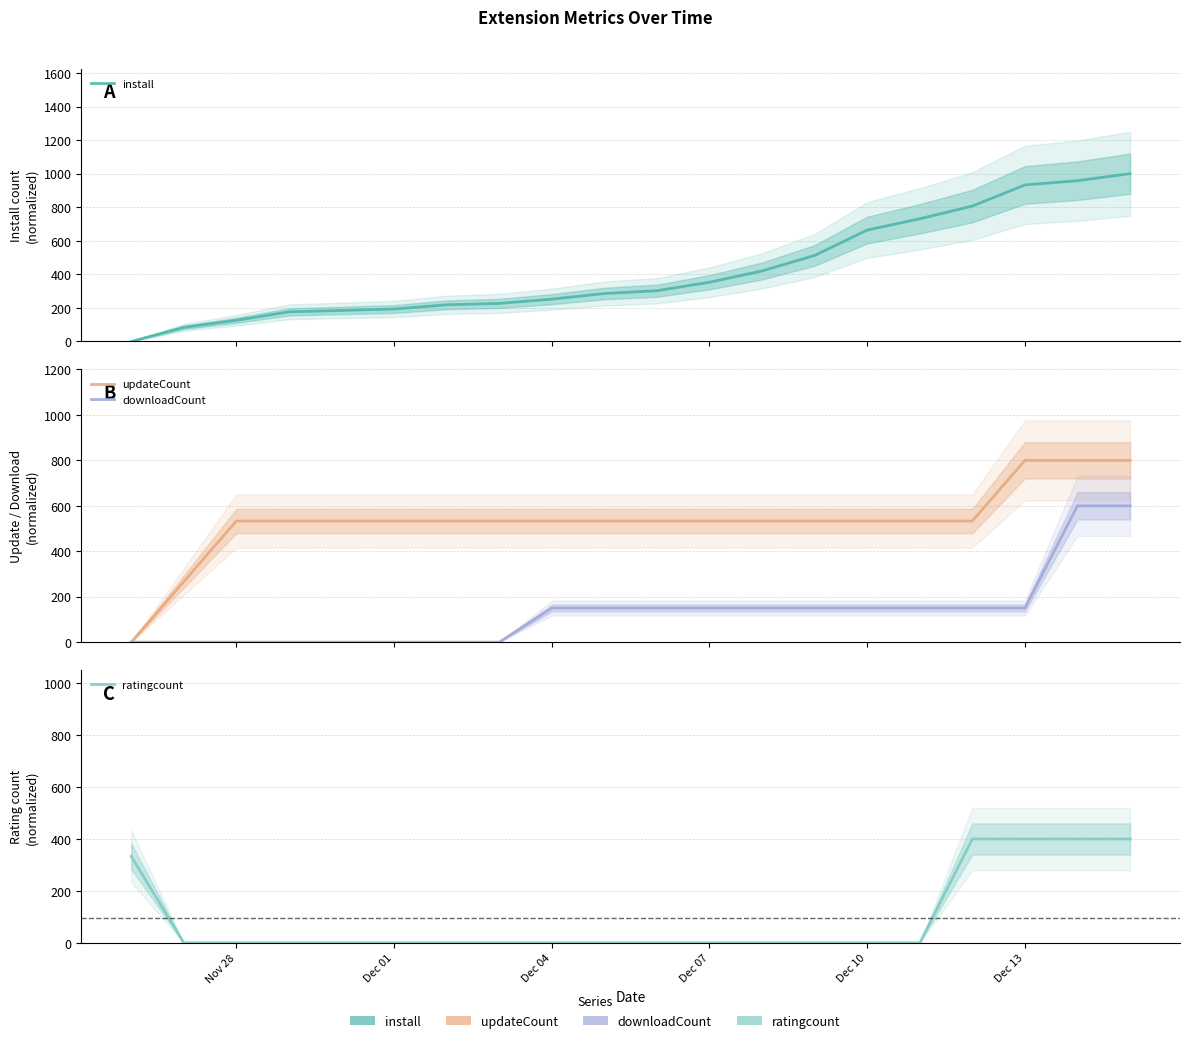

What is the difference between the maximum and minimum values in the updateCount series?

800.0